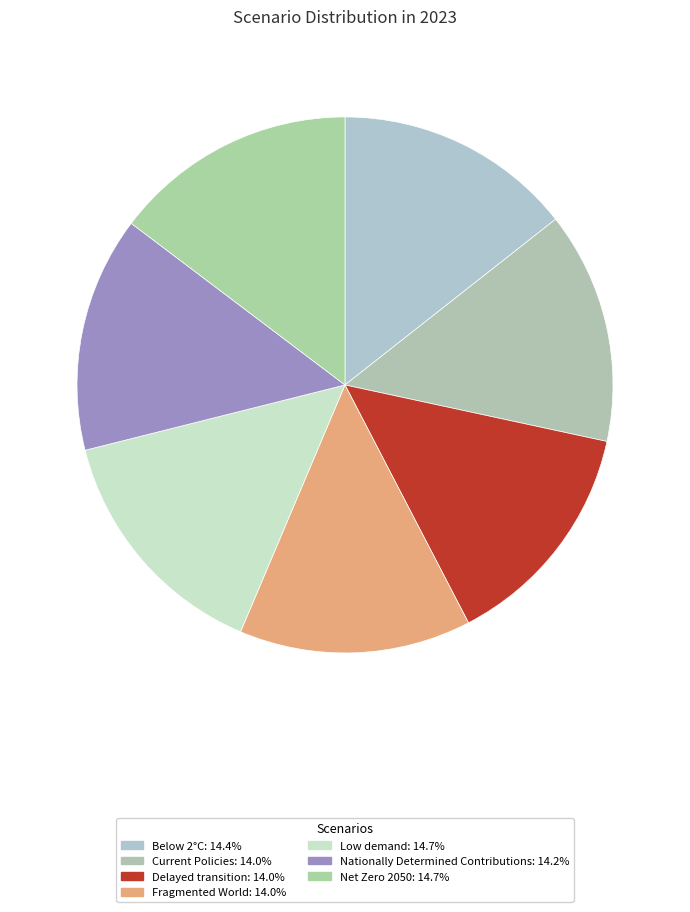

To the nearest percent, what is the difference between the Fragmented World and Low demand slice percentages?

1%